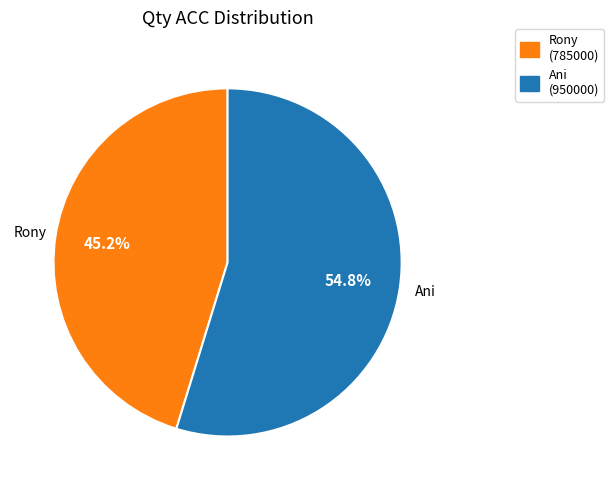

The Ani slice represents 68% of the pie. True or false?

False